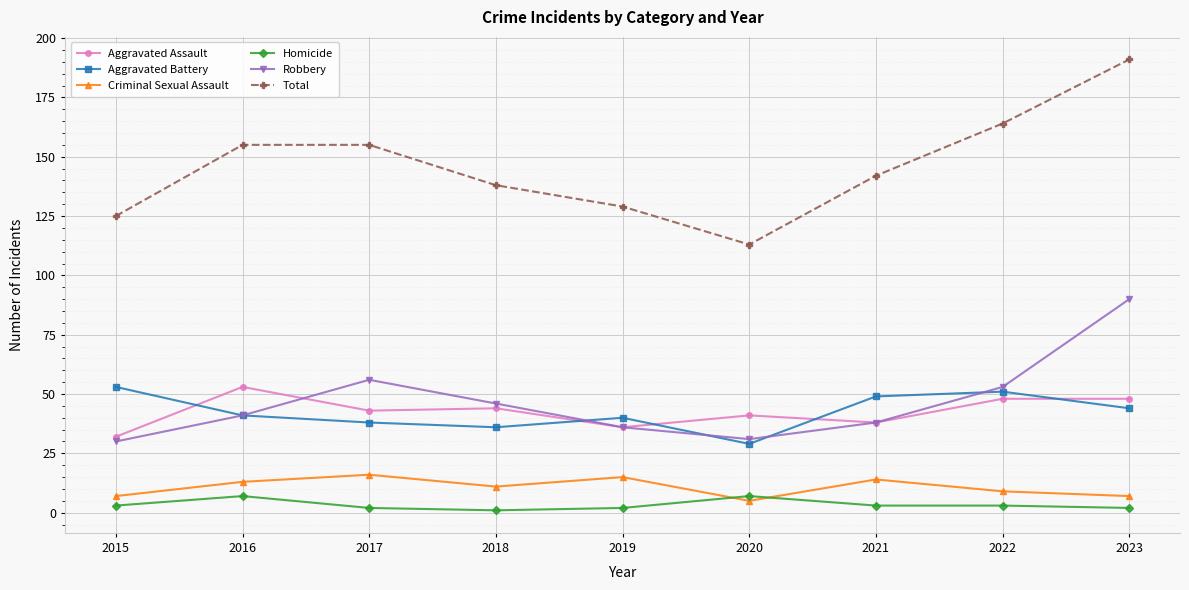

How many lines are shown in the chart?

6